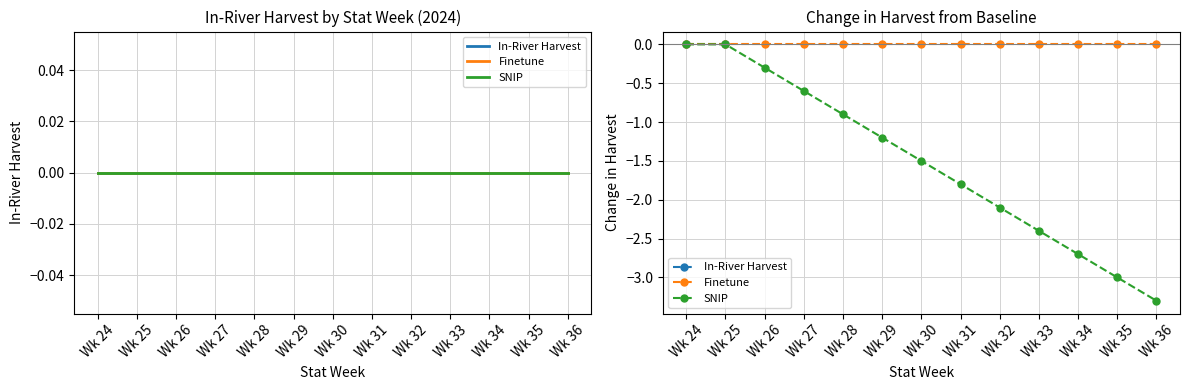

Which has a higher value, Wk 35 or Wk 24?

Wk 24